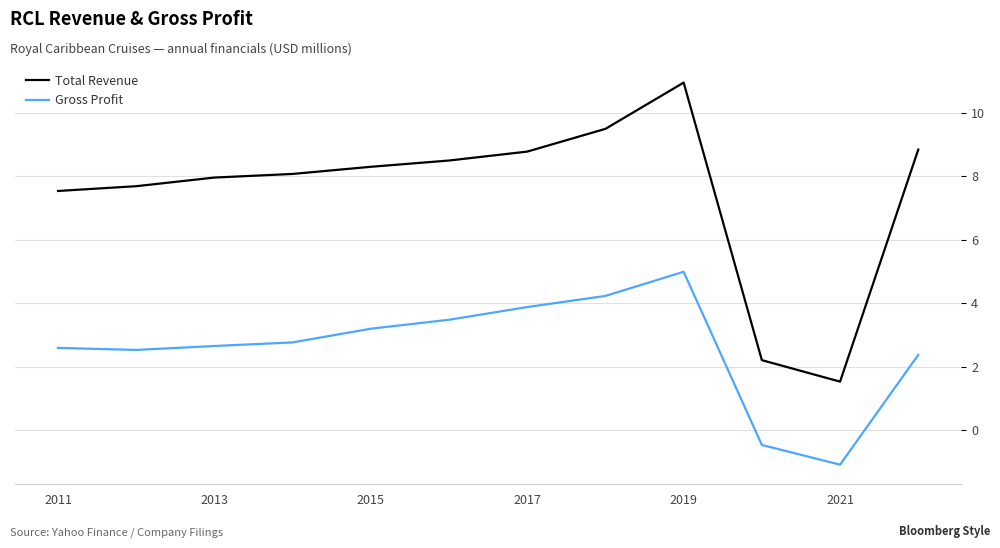

What is the greatest value displayed?

11.0